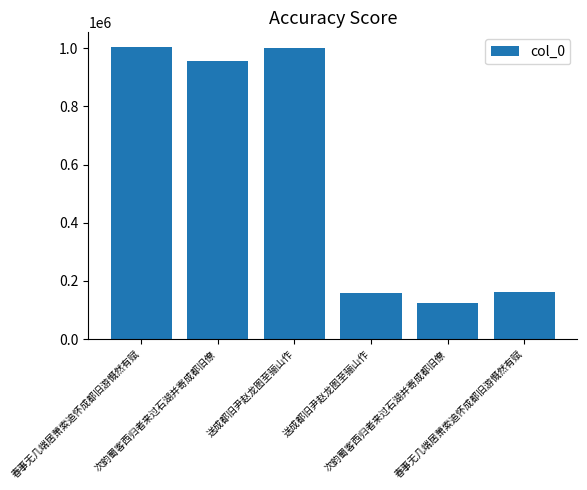

Rank the categories by value from lowest to highest.

次韵蜀客西归者来过石湖并寄成都旧僚, 送成都旧尹赵龙图至骊山作, 春事无几端居萧索追怀成都旧游慨然有赋, 次韵蜀客西归者来过石湖并寄成都旧僚, 送成都旧尹赵龙图至骊山作, 春事无几端居萧索追怀成都旧游慨然有赋